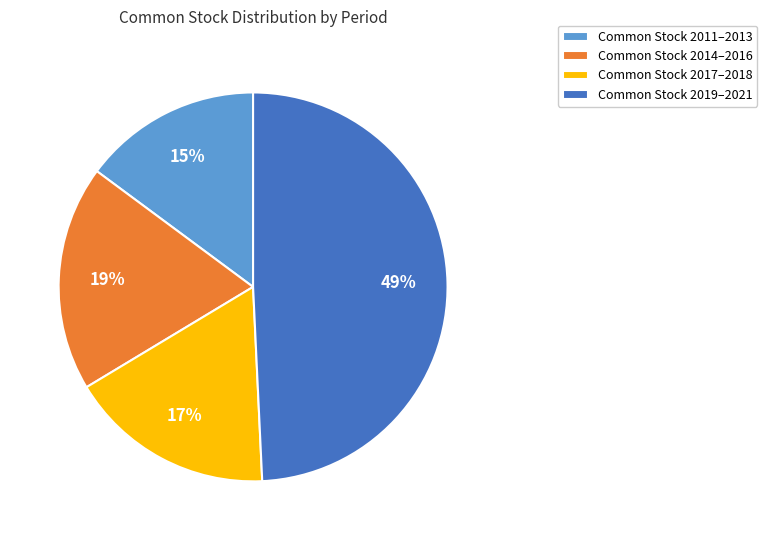

Rank the categories by value from highest to lowest.

Common Stock 2019–2021, Common Stock 2014–2016, Common Stock 2017–2018, Common Stock 2011–2013